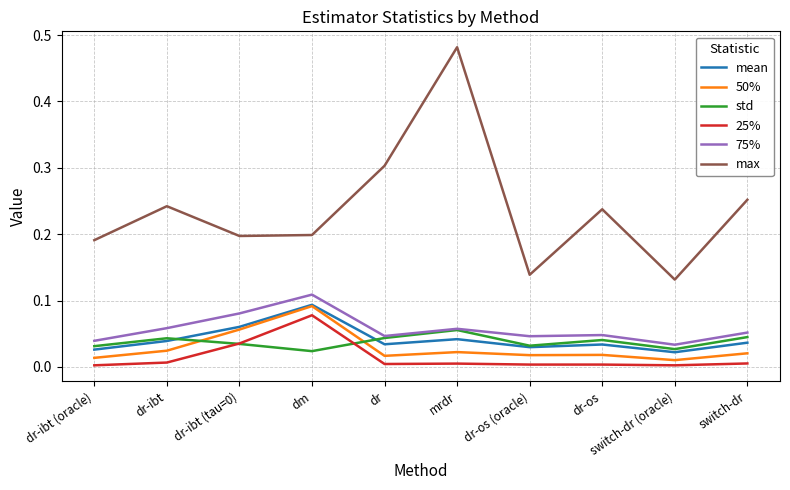

Which series has the widest spread of values?

max